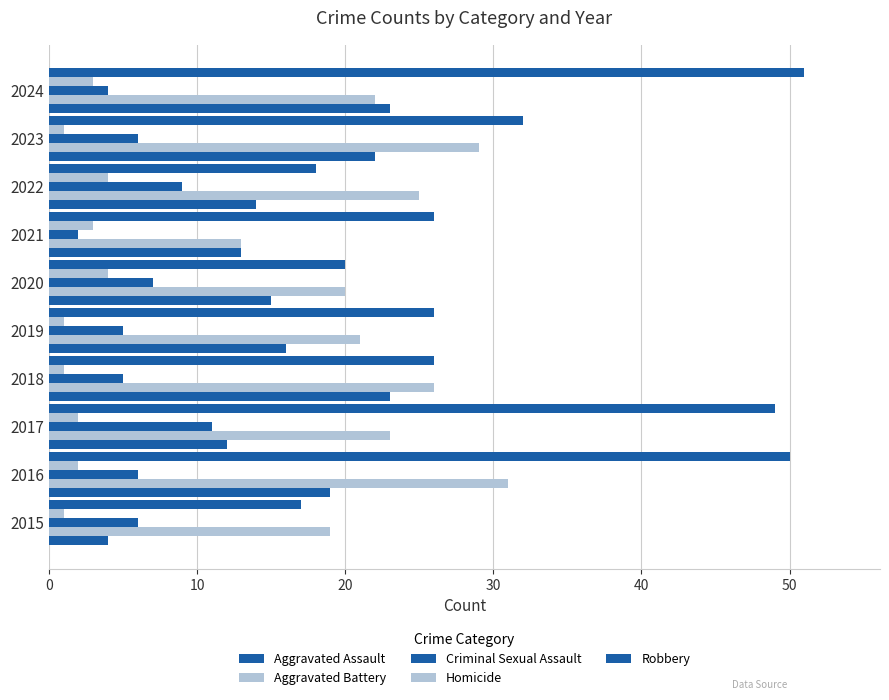

How many values in the Aggravated Assault series are below 16?

5